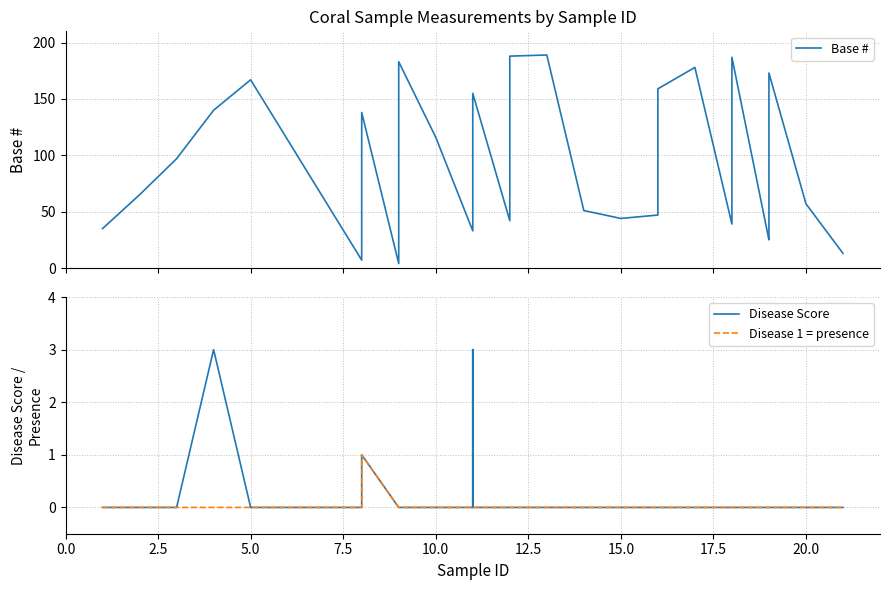

Rank the series by their maximum value, from lowest to highest.

Disease 1 = presence, Disease Score, Base #